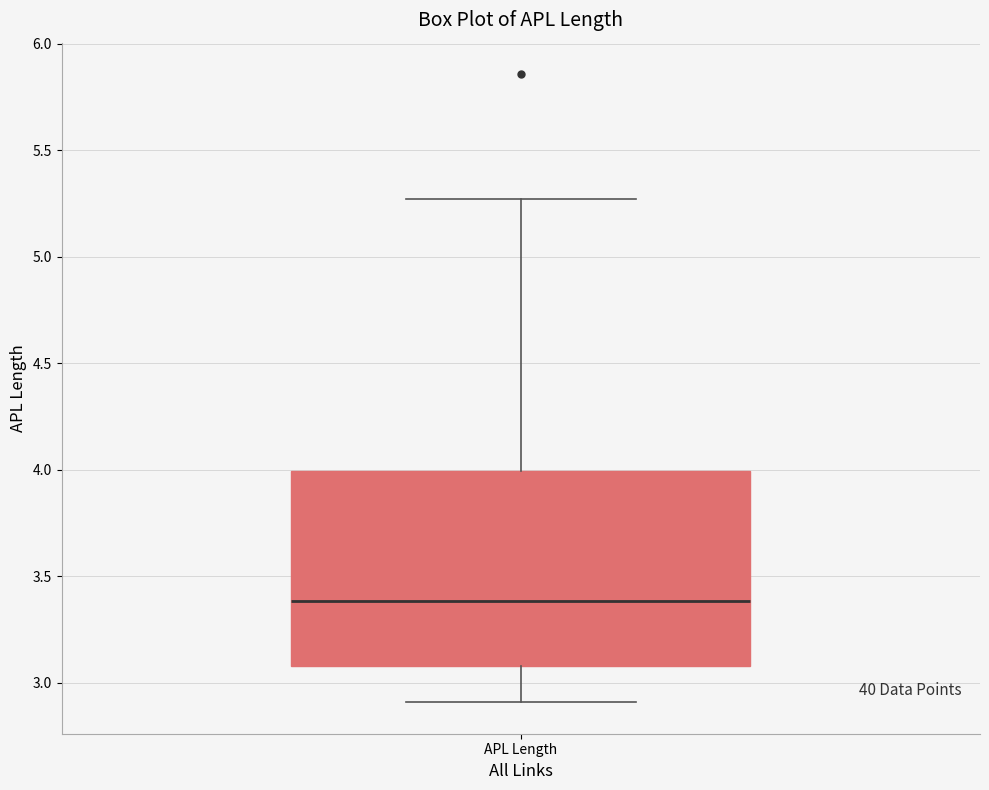

Read this box plot against the y-axis: the position of the median line, the range covered by the box, and the ends of both whiskers. The values are not printed on the chart, so give them approximately, as read against the axis.

median 3.40, box 3.10 to 4.00, whiskers 2.90 to 5.25